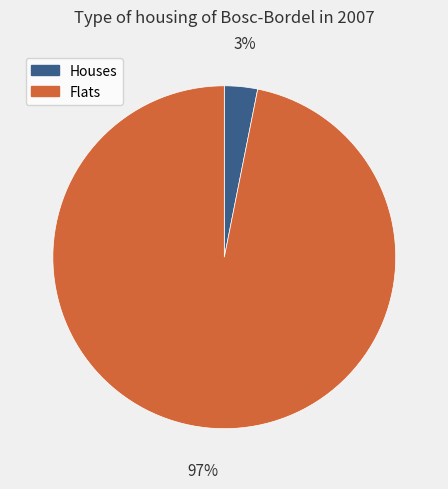

Between Houses and Flats, which is larger?

Flats